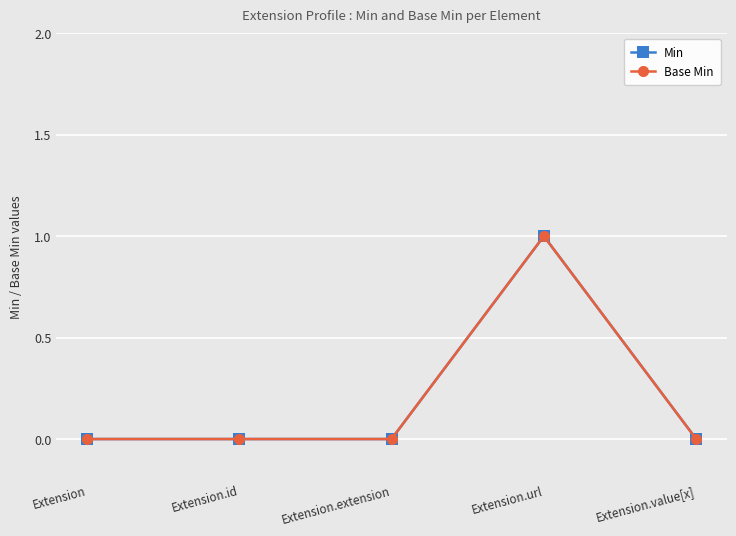

What is the maximum value for Min?

1